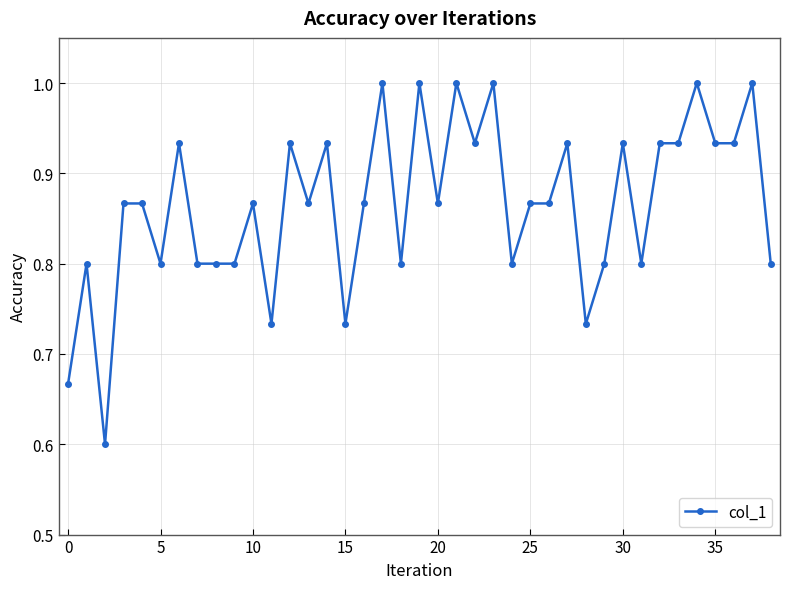

Count the number of categories in the chart.

39